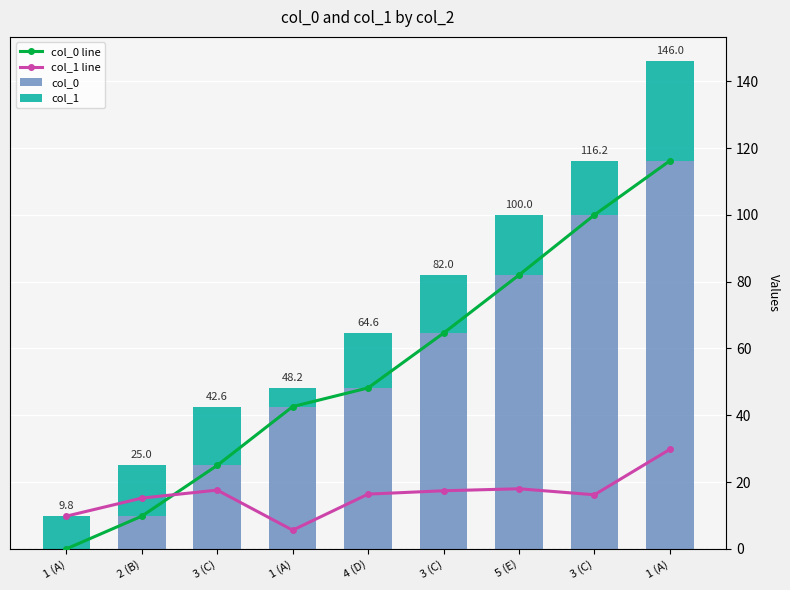

Is the value of col_1 at 3 (C) greater than the value of col_0 at 3 (C)?

No